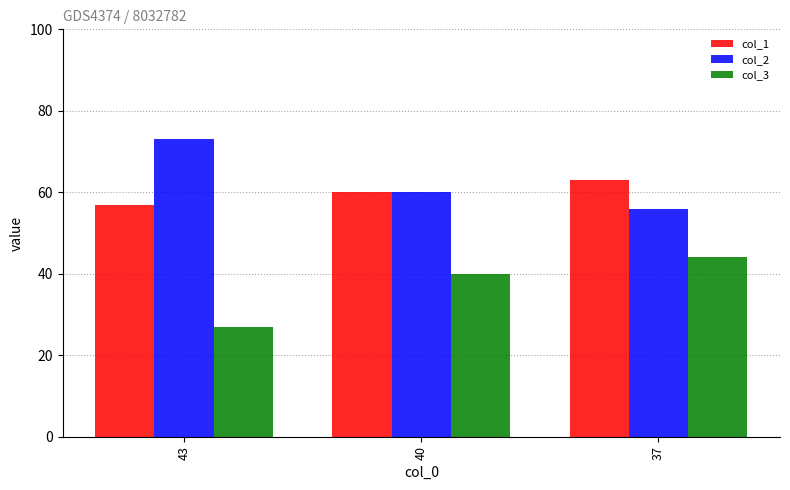

Does the chart contain any negative values?

No